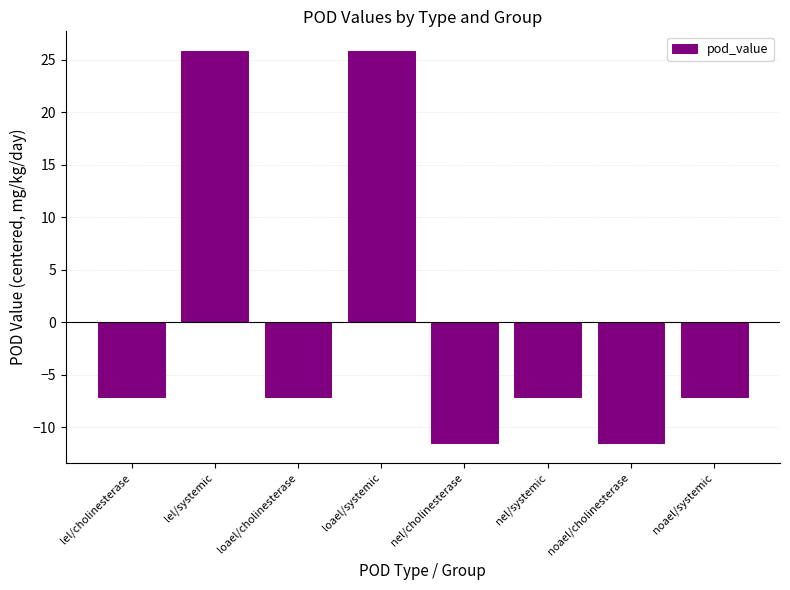

The chart shows a value of -7.2 at lel/cholinesterase. True or false?

True